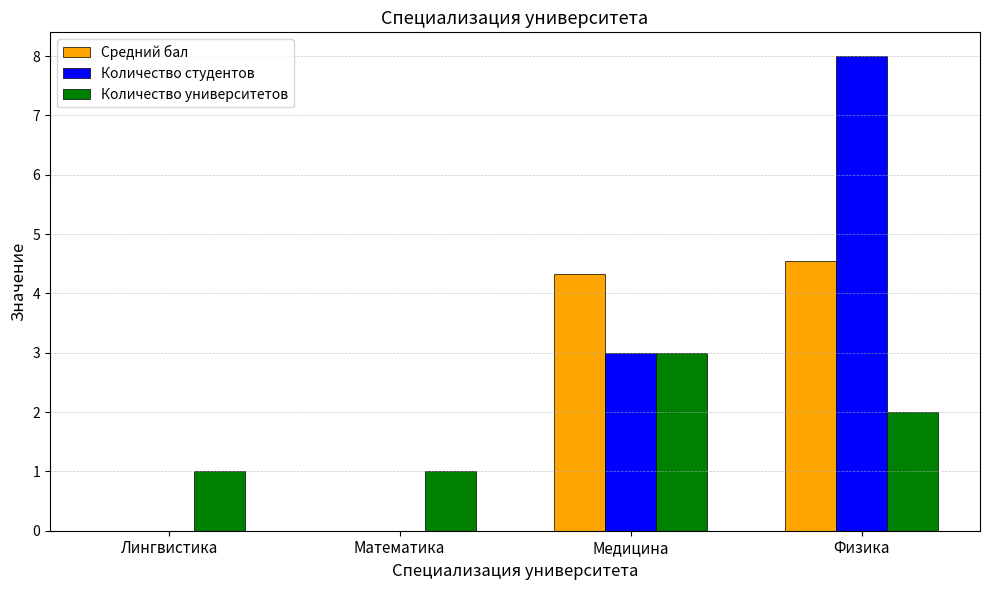

Reading left to right, list all the values displayed in this chart.

Средний бал: Лингвистика=0.0	Математика=0.0	Медицина=4.3	Физика=4.5
Количество студентов: Лингвистика=0.0	Математика=0.0	Медицина=3.0	Физика=8.0
Количество университетов: Лингвистика=1.0	Математика=1.0	Медицина=3.0	Физика=2.0